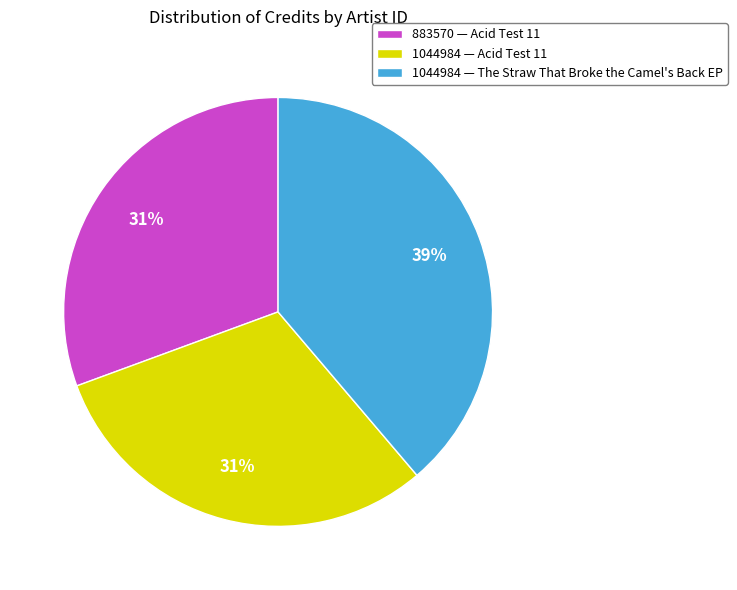

To the nearest percent, what percentage of the pie is 883570 — Acid Test 11?

31%